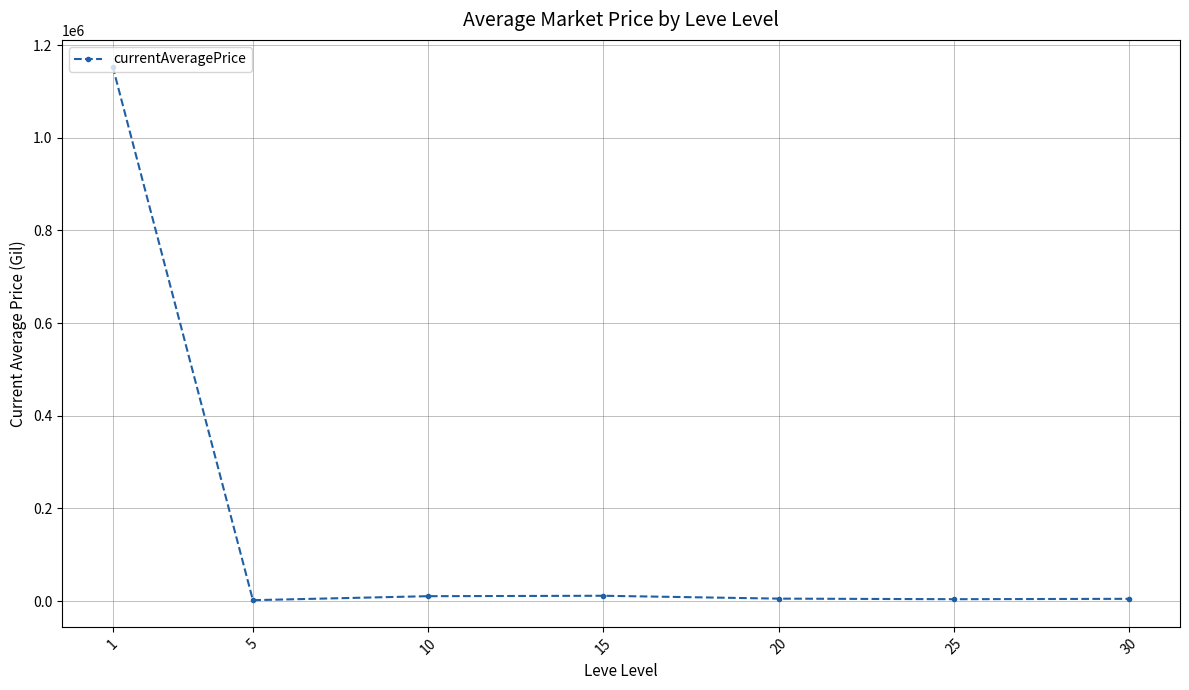

How many data points does each series have?

7